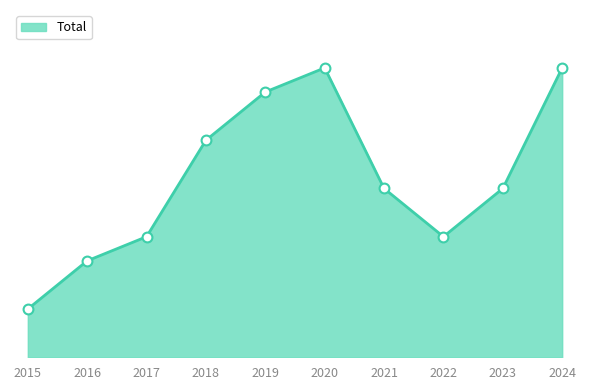

What is the change in value from 2019 to 2020?

+1